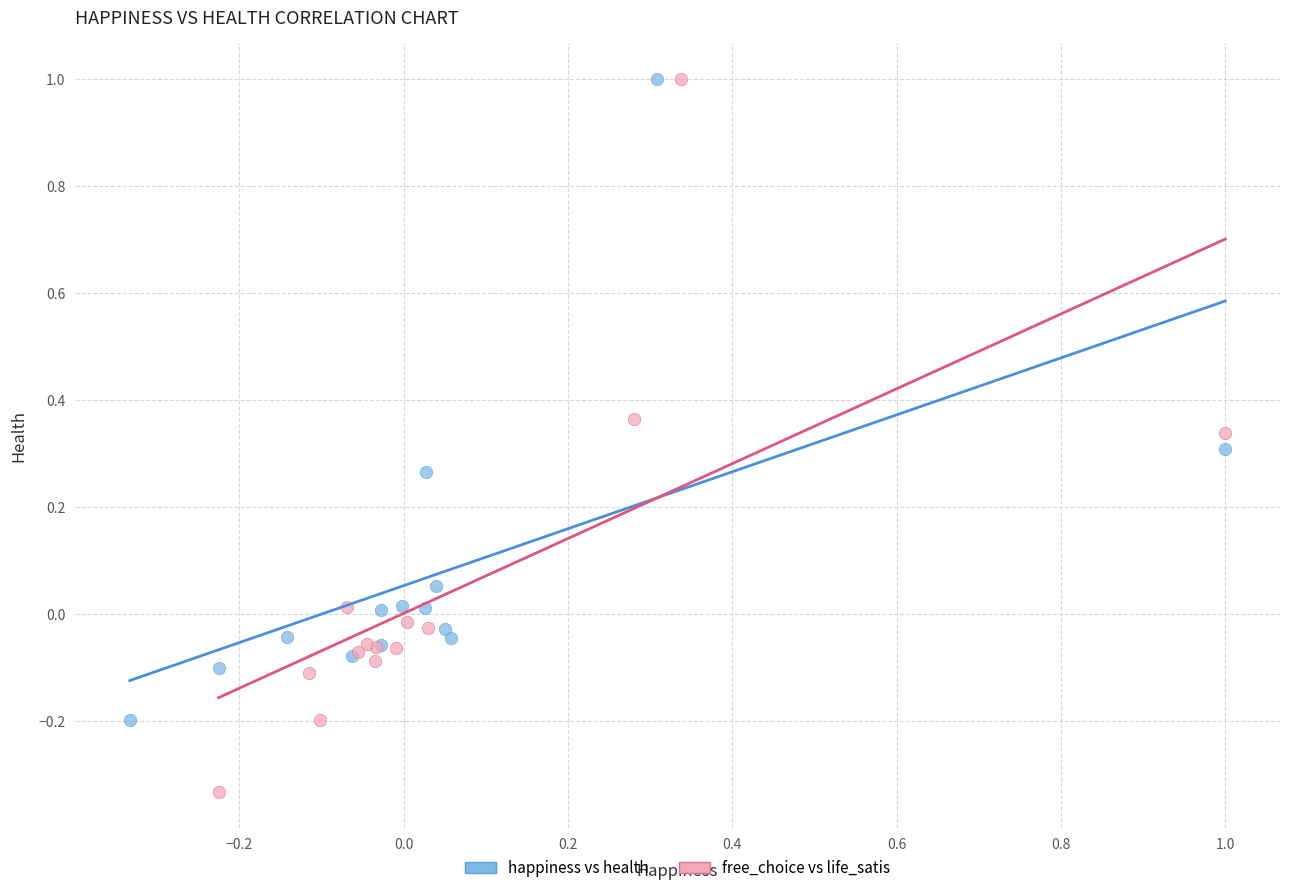

Which series reaches the minimum Y coordinate?

free_choice vs life_satis